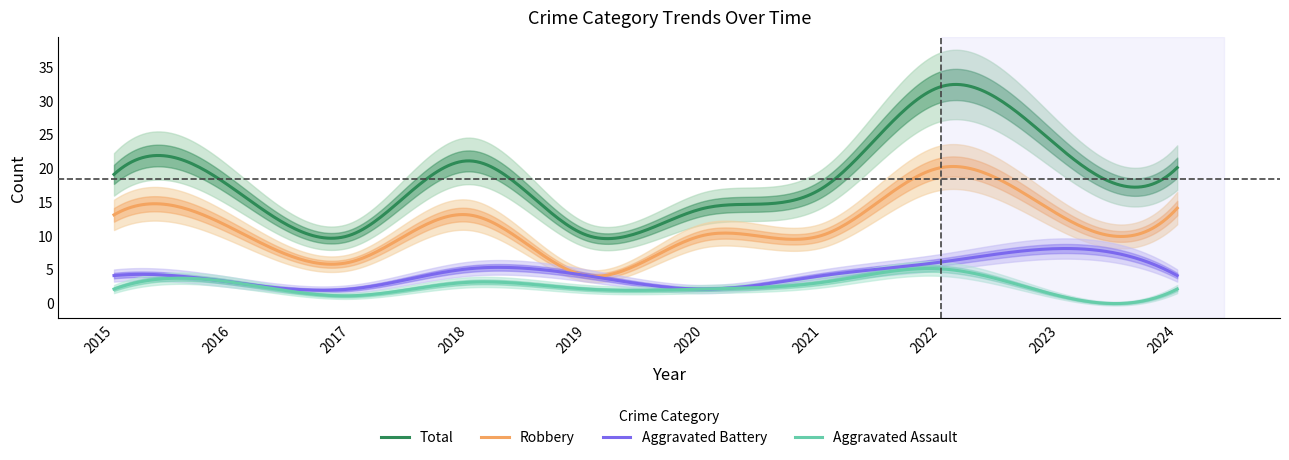

The Total series shows 21 at 2018. True or false?

True